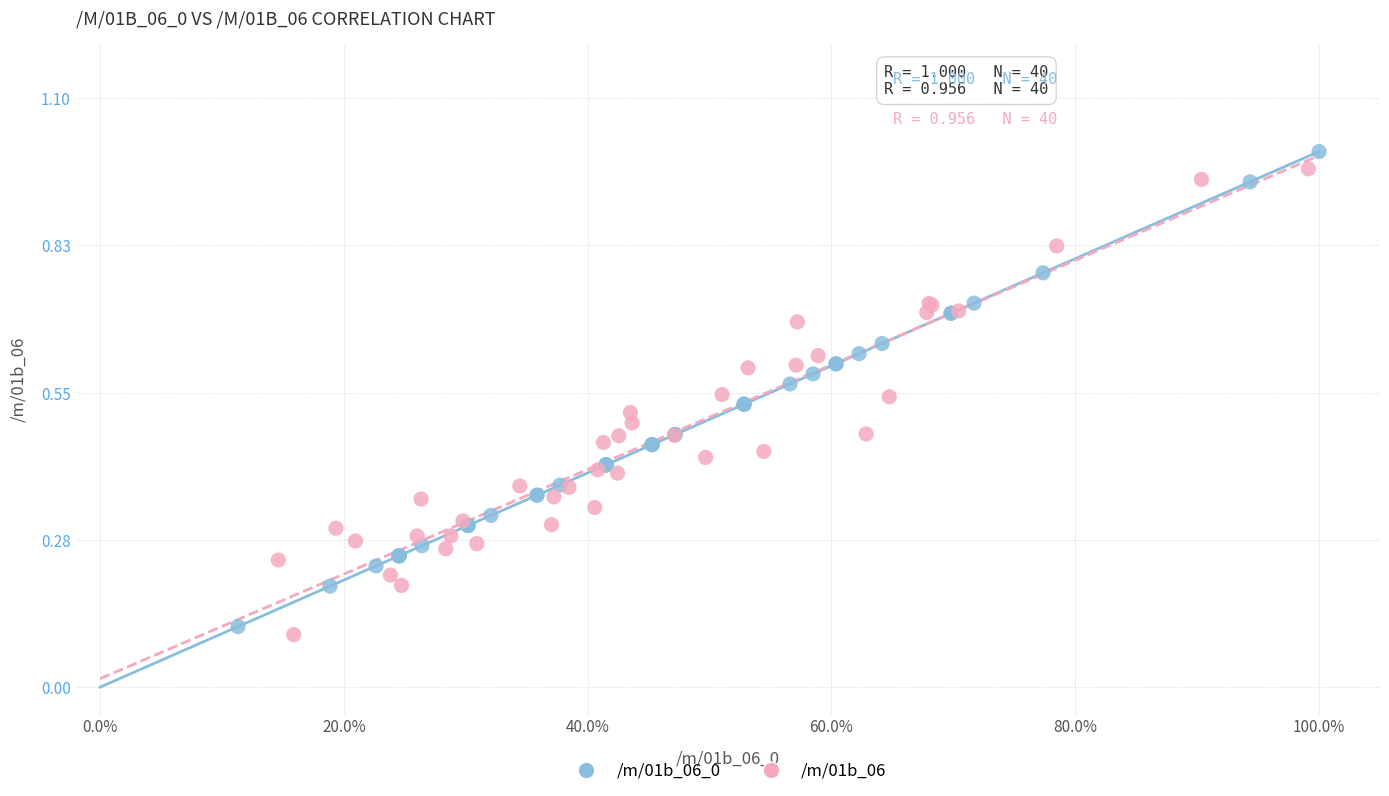

What are all the series names shown in the legend?

/m/01b_06_0, /m/01b_06